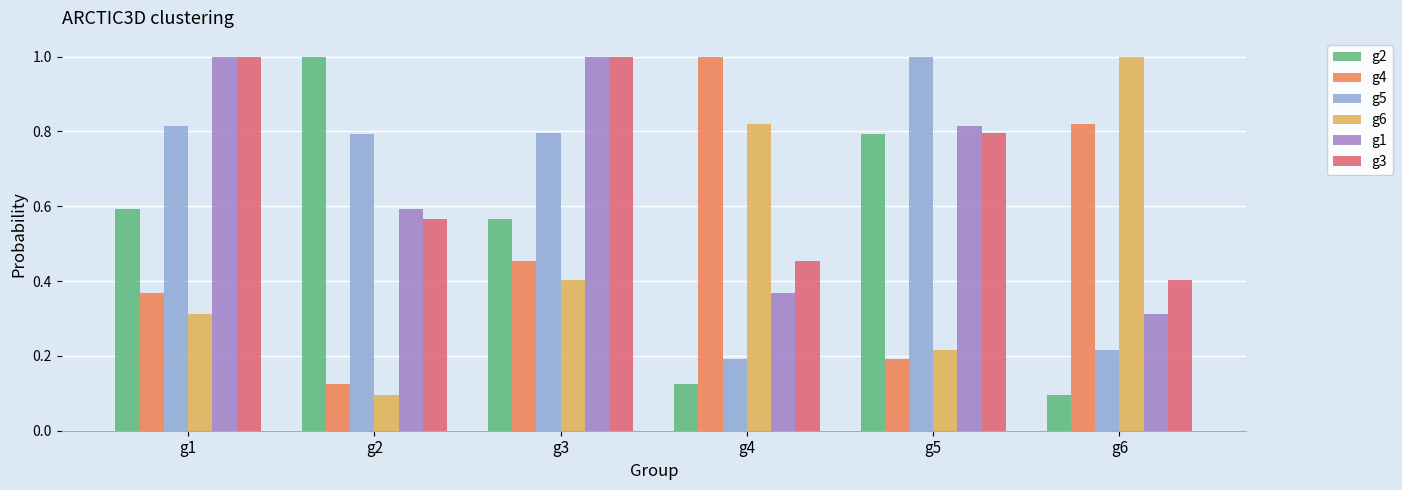

What is the sum of all g3 values?

4.2